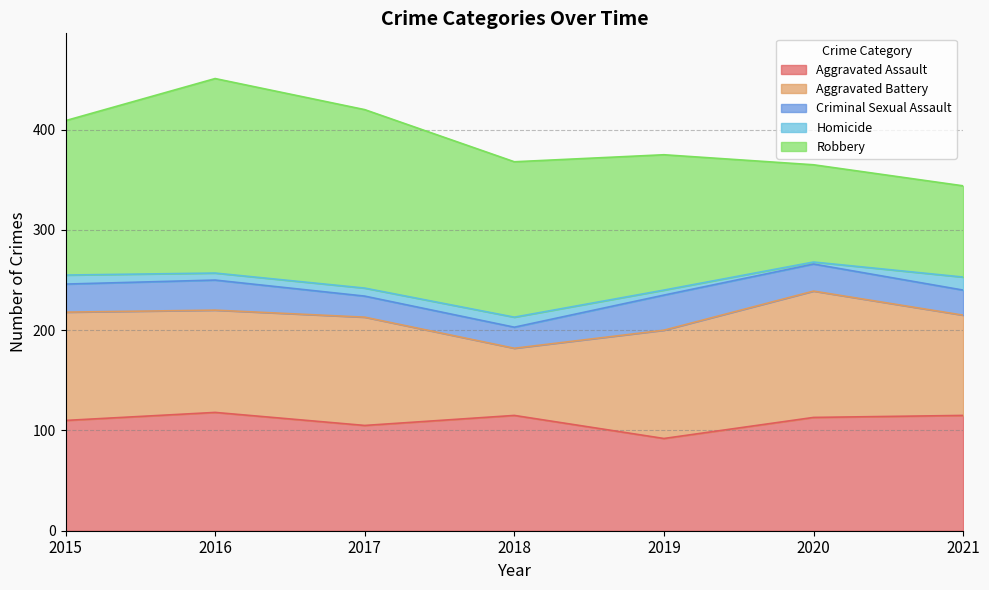

Which series has the largest total across all categories?

Robbery